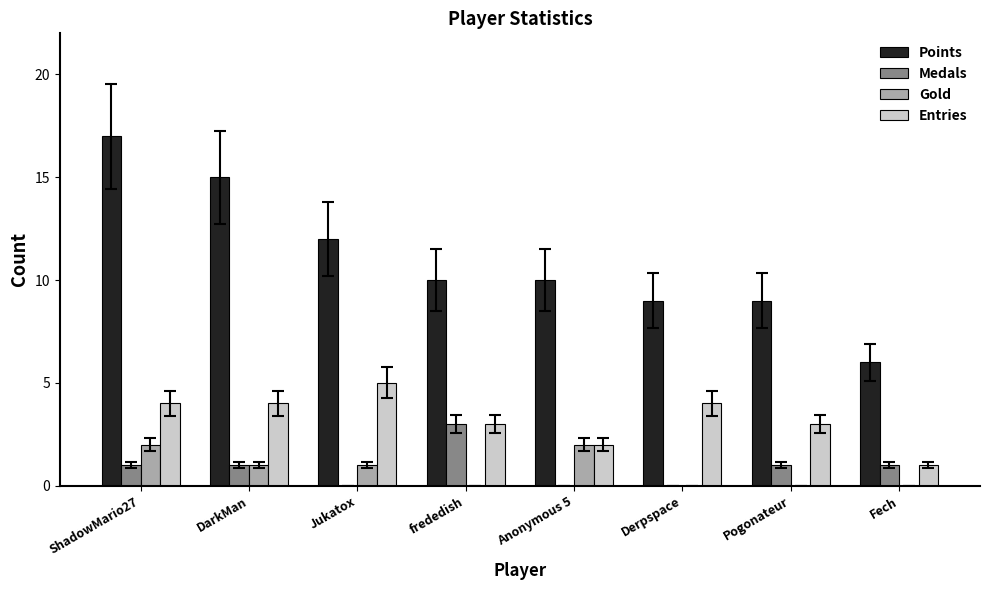

Between ShadowMario27 and frededish, which series saw the biggest shift?

Points